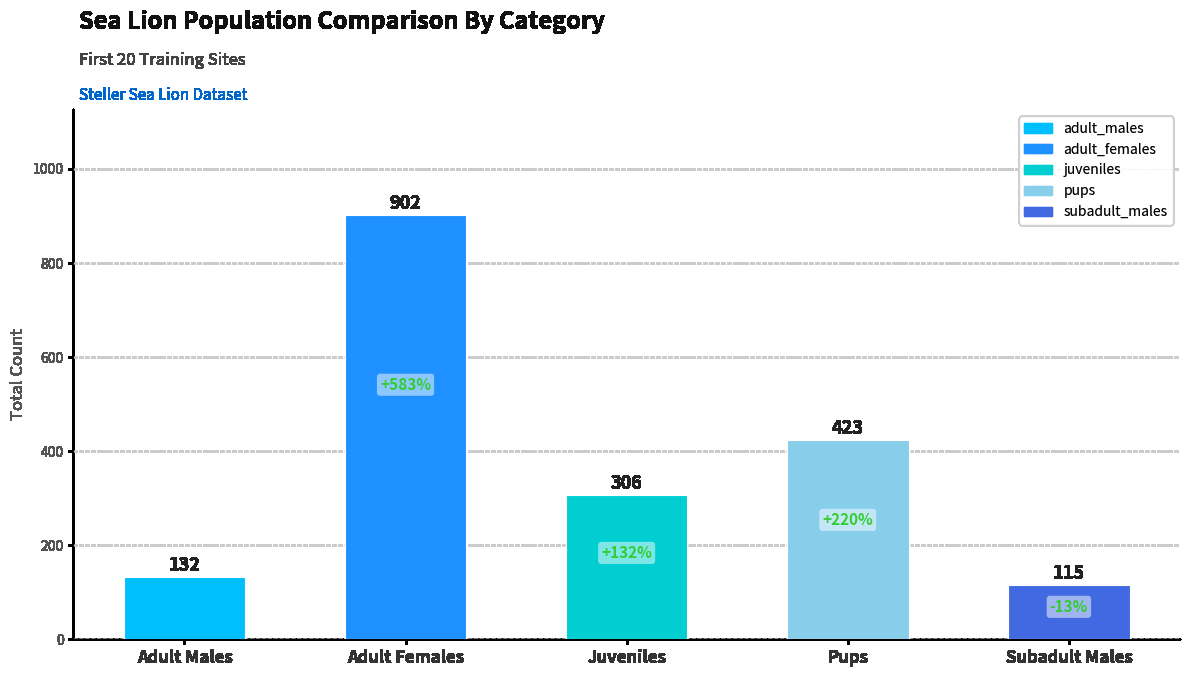

Reading right to left, what are all the values shown in this chart?

Subadult Males=115	Pups=423	Juveniles=306	Adult Females=902	Adult Males=132